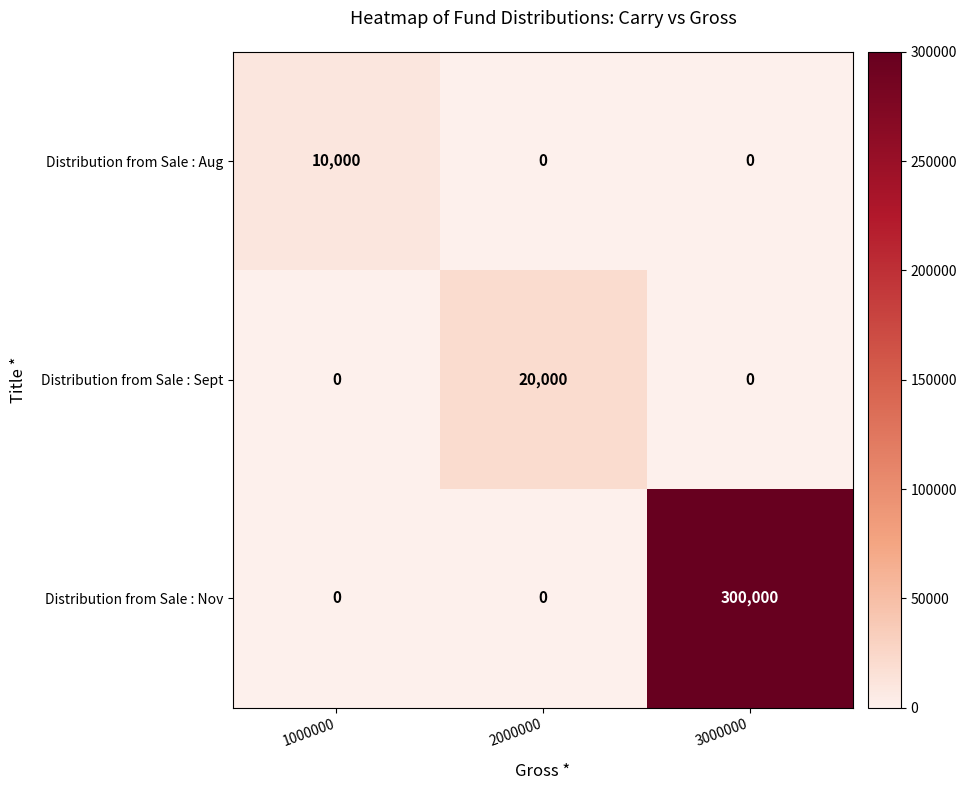

What is the total value across all series at 2000000?

20000